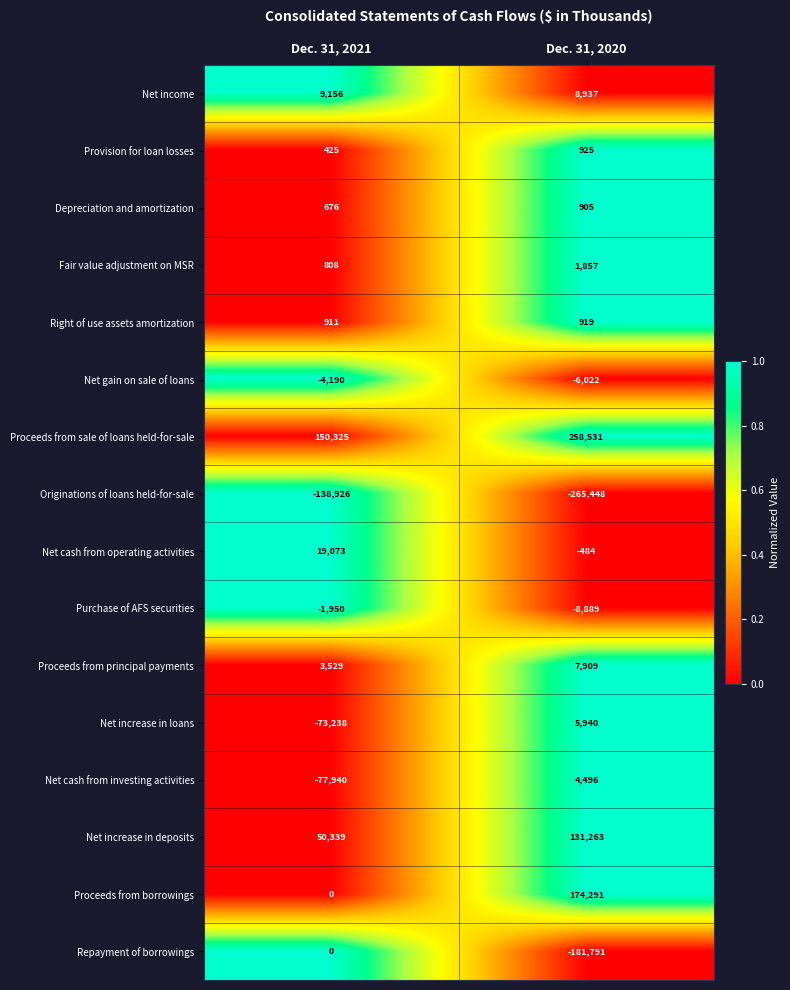

What is the difference between the highest and lowest values at Dec. 31, 2020?

523979